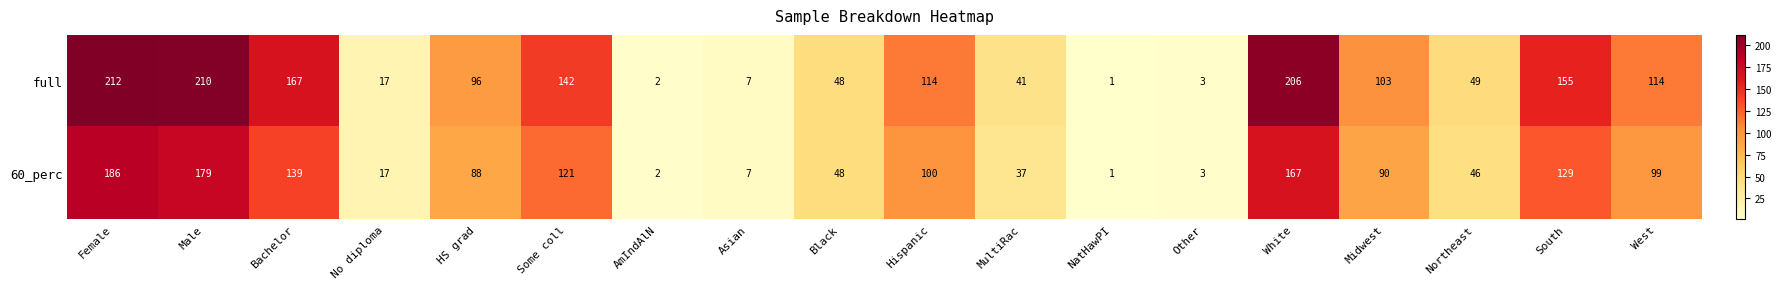

Which label corresponds to the largest value in the chart?

Female